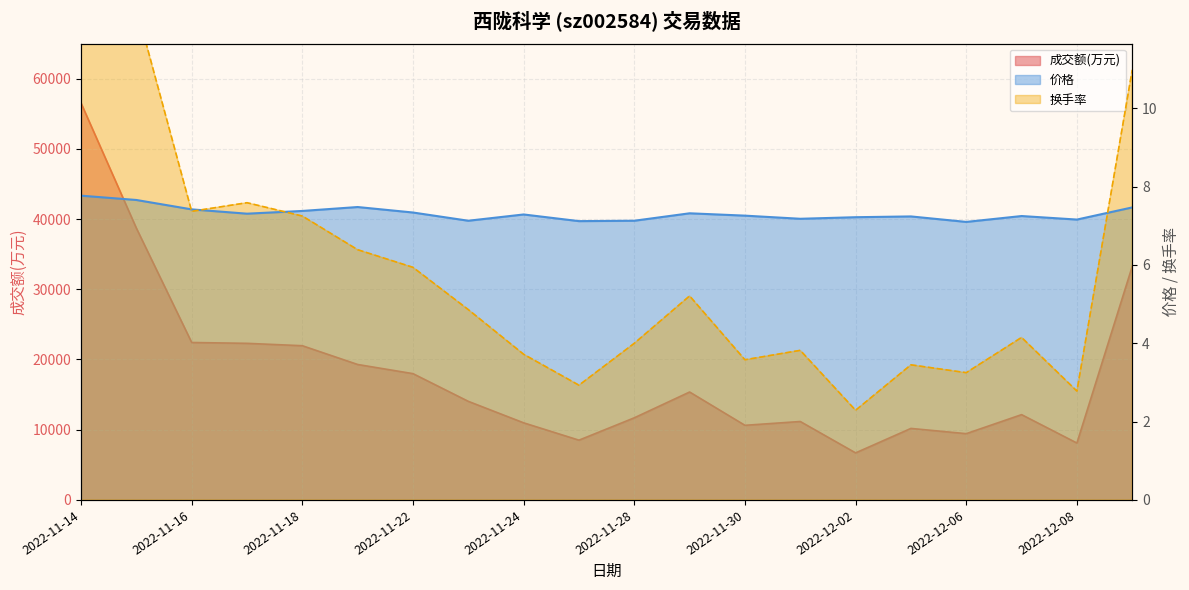

Is the value of 成交额(万元) at 2022-11-23 greater than the value of 价格 at 2022-11-16?

Yes